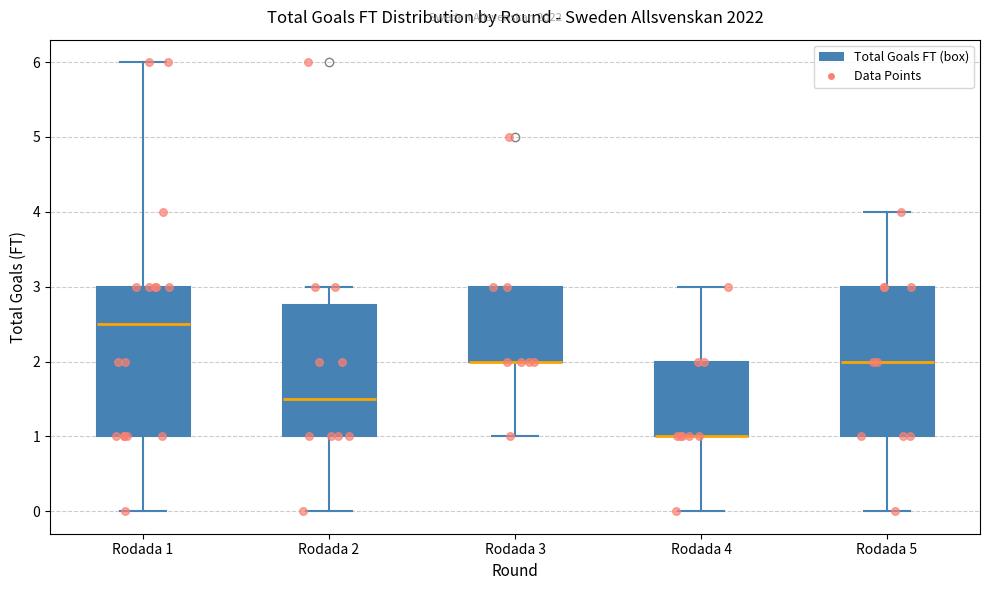

Where is the upper edge of the box for Rodada 4 on the y-axis? The values are not printed on the chart, so give them approximately, as read against the axis.

2.0